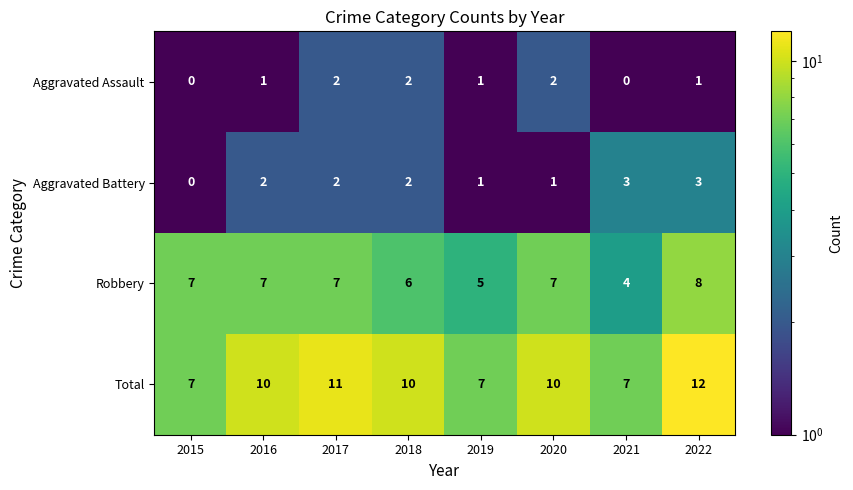

What is the total value across all series at 2016?

20